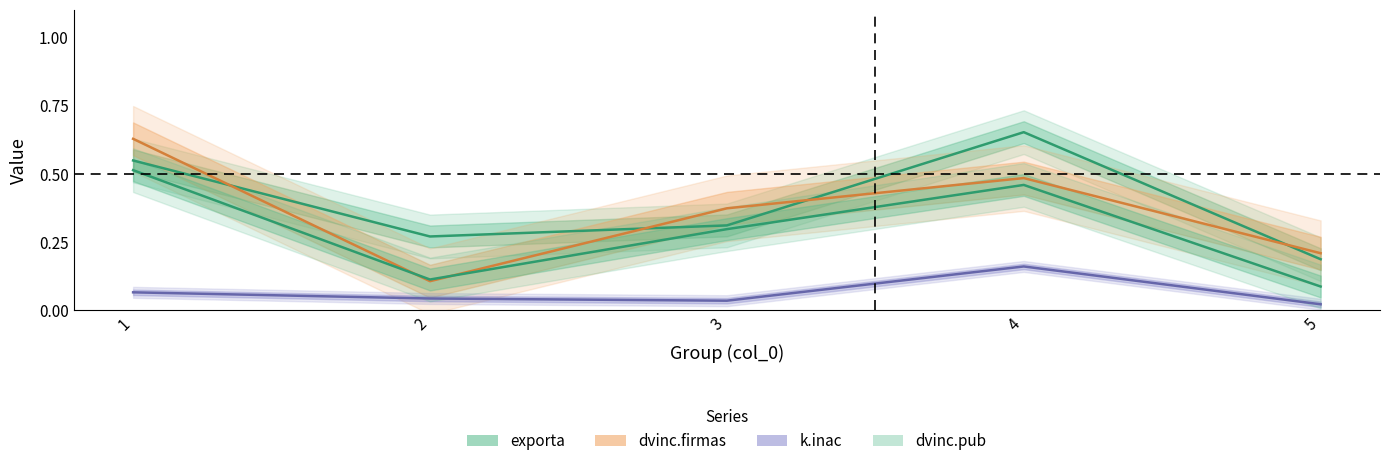

Between 5 and 3, which is larger?

3